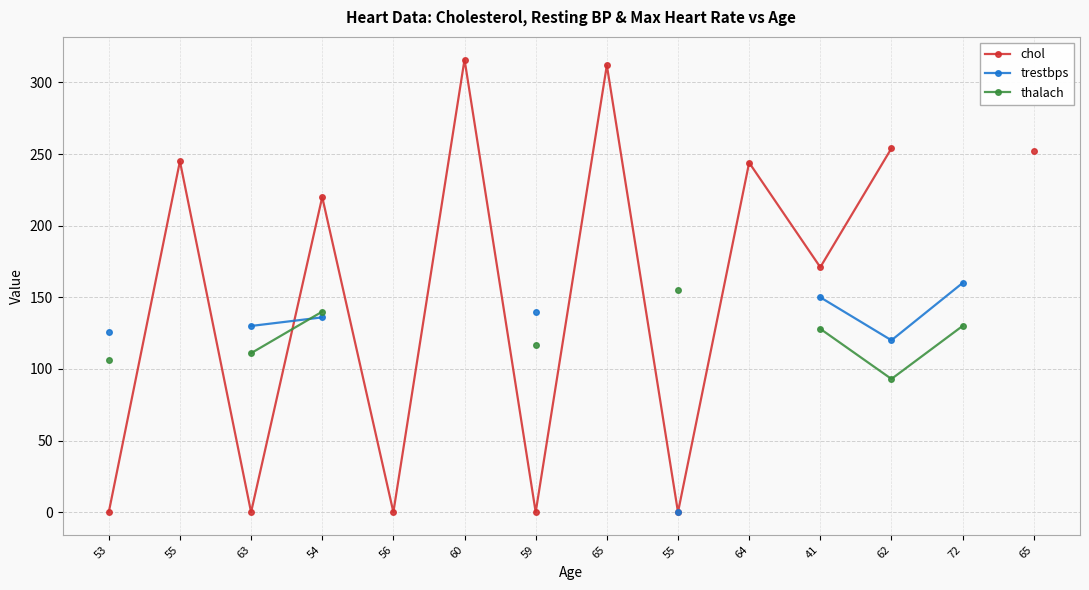

At how many categories does at least one series exceed 22?

13